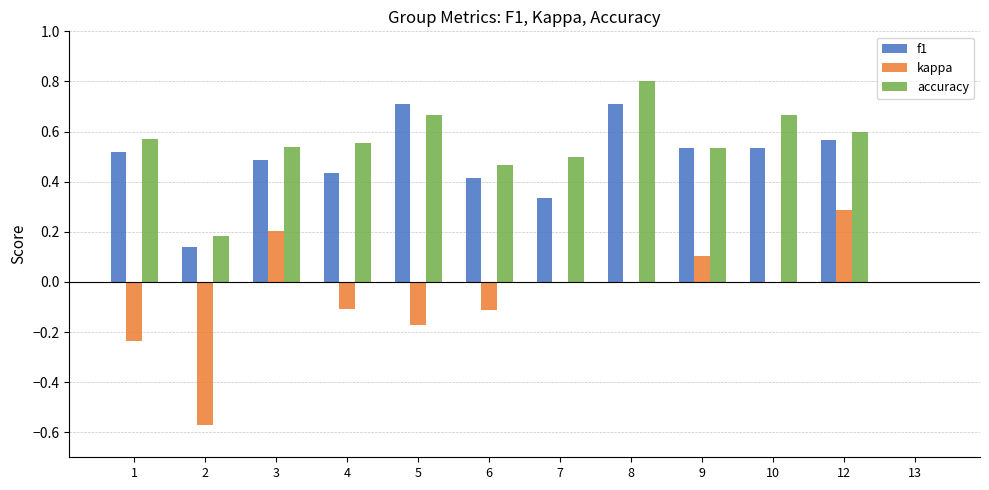

What is the maximum value for accuracy?

0.8